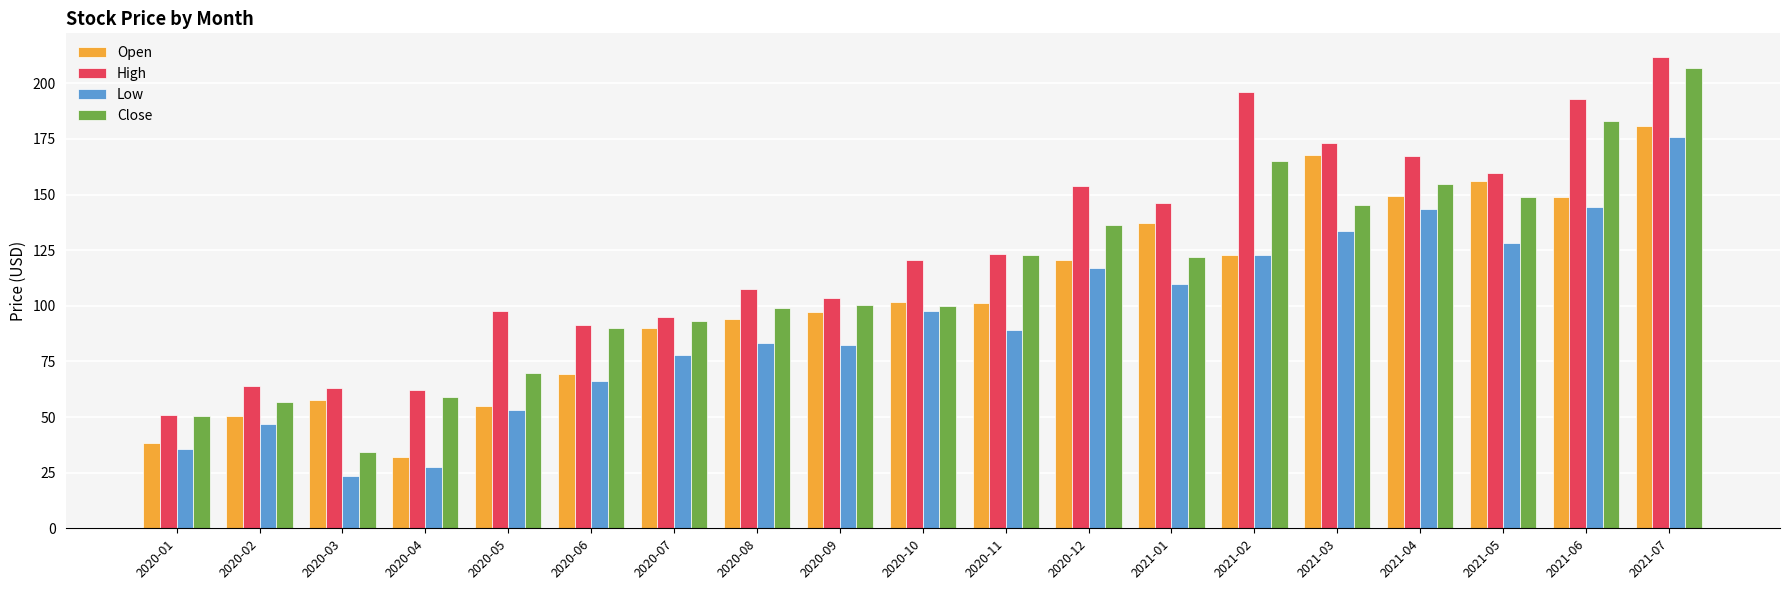

Which category has the highest value in the Open series?

2021-07